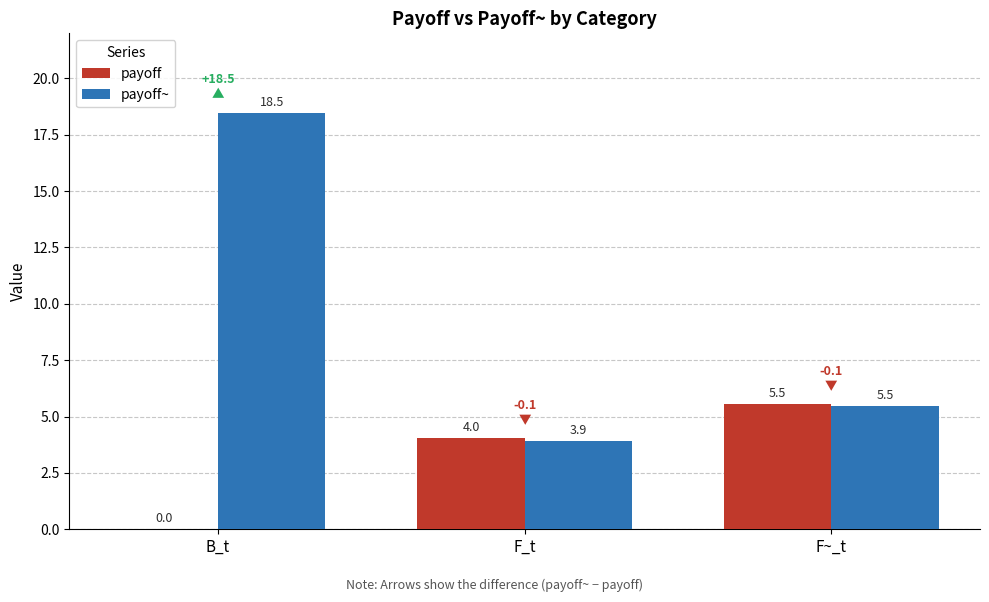

At which label does payoff~ first exceed 5?

B_t